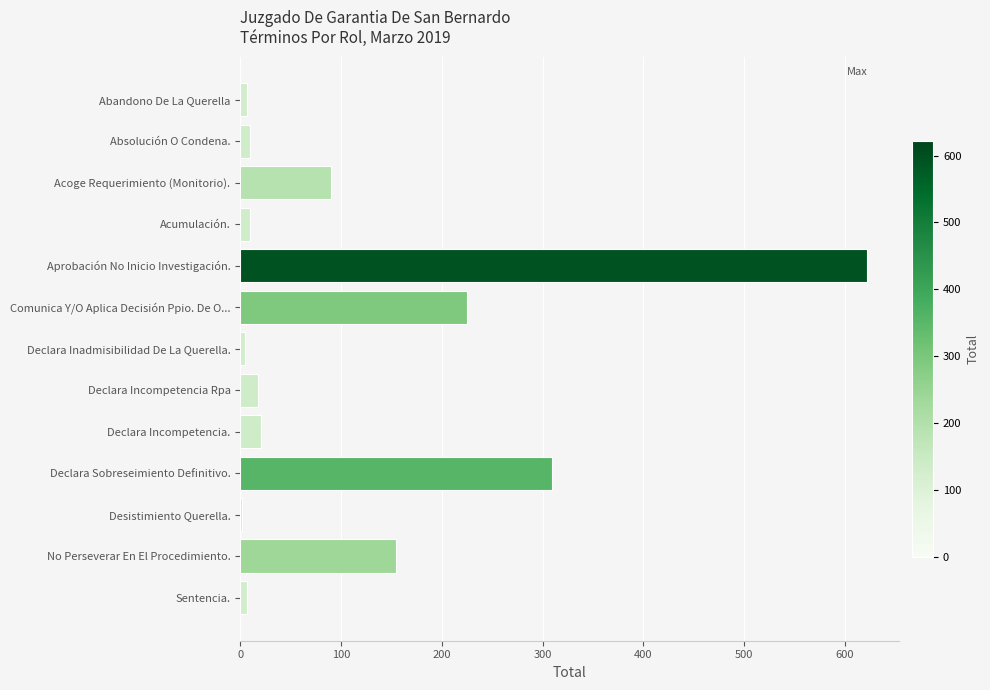

At which label is the value closest to 312?

Declara Sobreseimiento Definitivo.